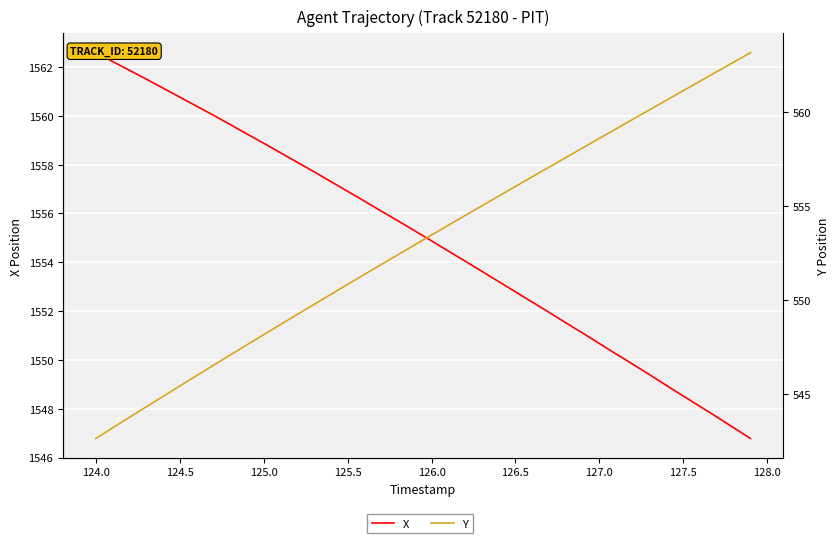

Is the value of X at 124.5 greater than the value of Y at 14?

Yes